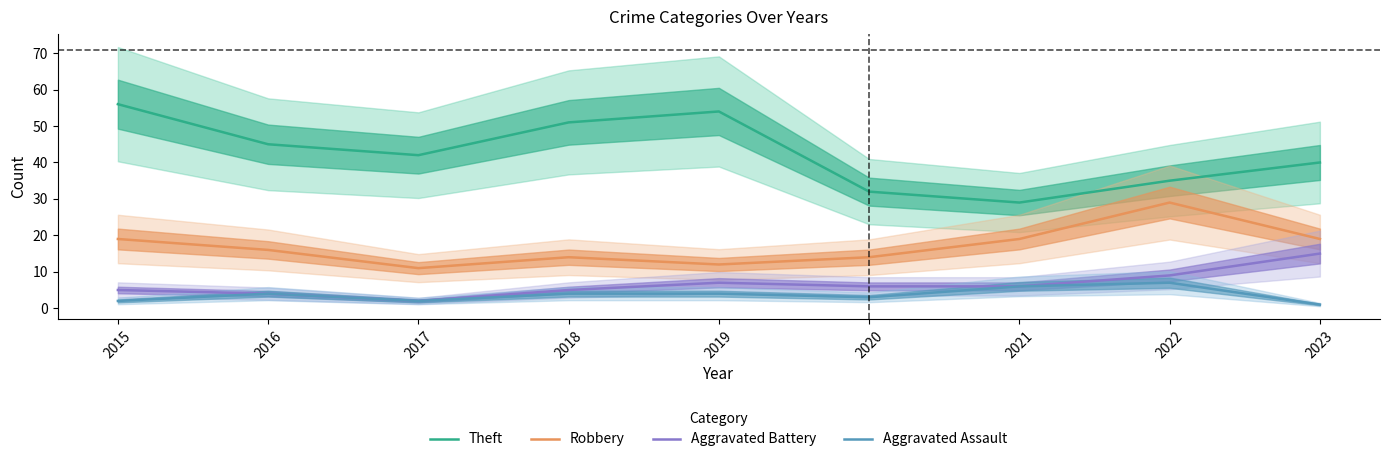

True or false: Aggravated Battery and Aggravated Assault cross at least once.

False